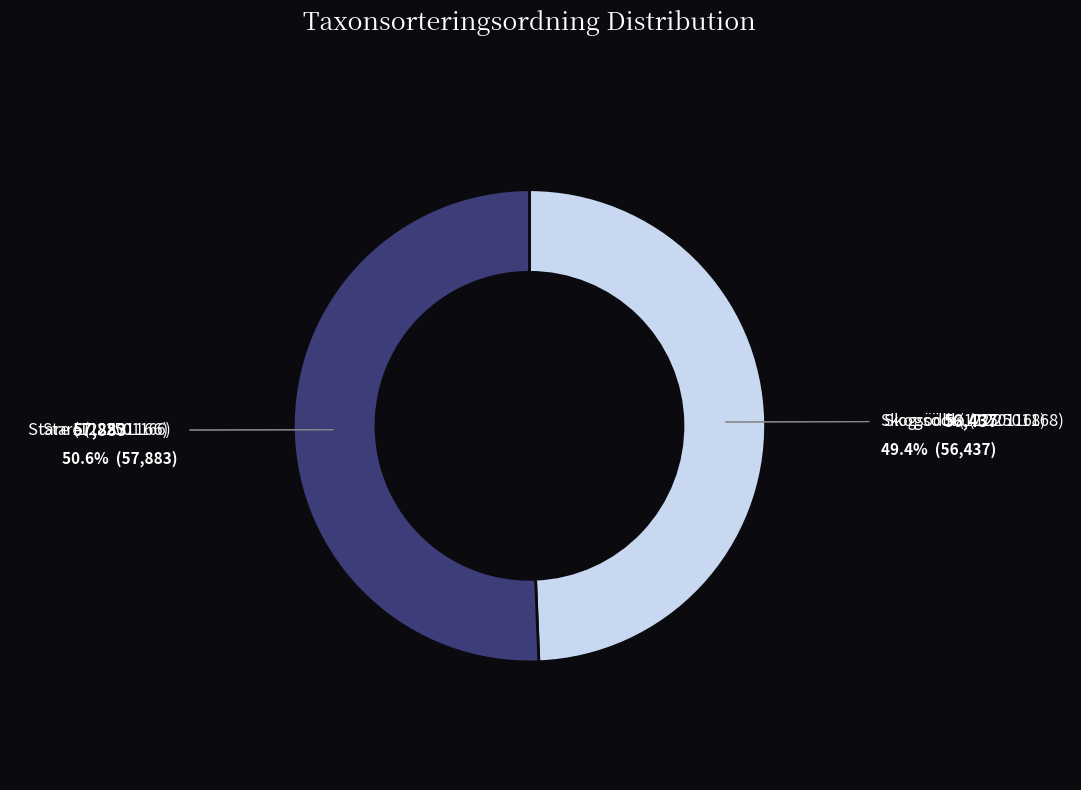

Does any single category account for the majority?

Yes